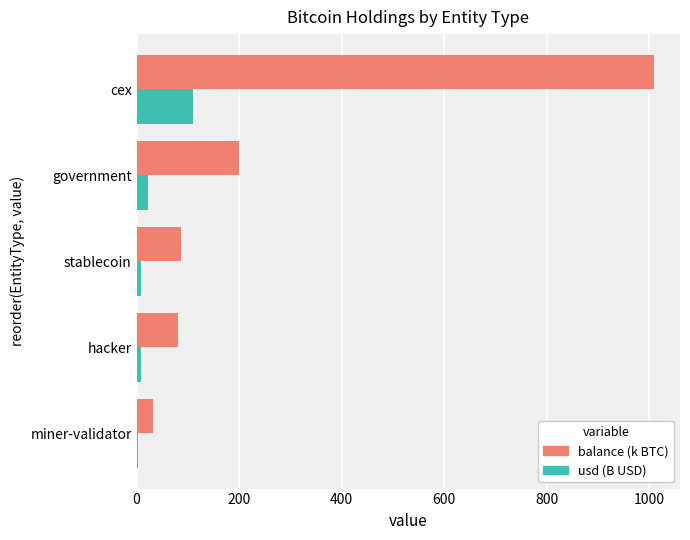

What is the difference between the maximum and second lowest values in the usd (B USD) series?

101.9